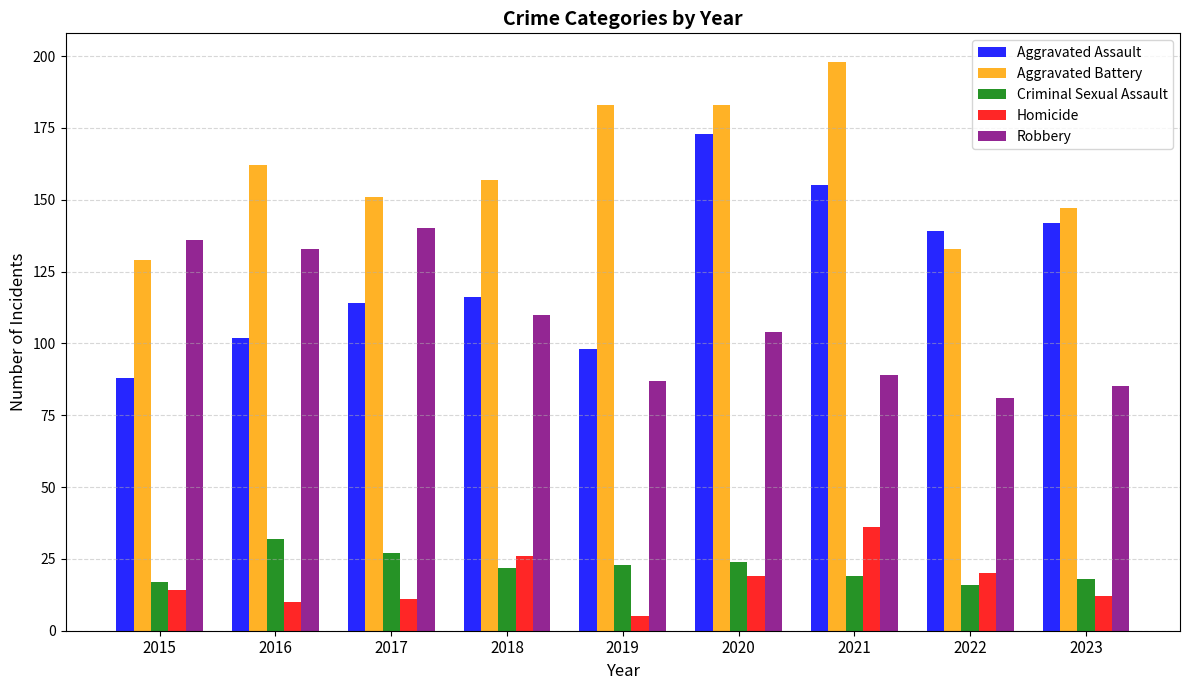

How many data points in Aggravated Assault are less than 116?

4